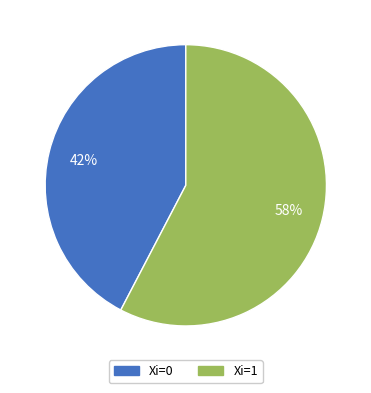

The Xi=1 slice represents 43% of the pie. True or false?

False